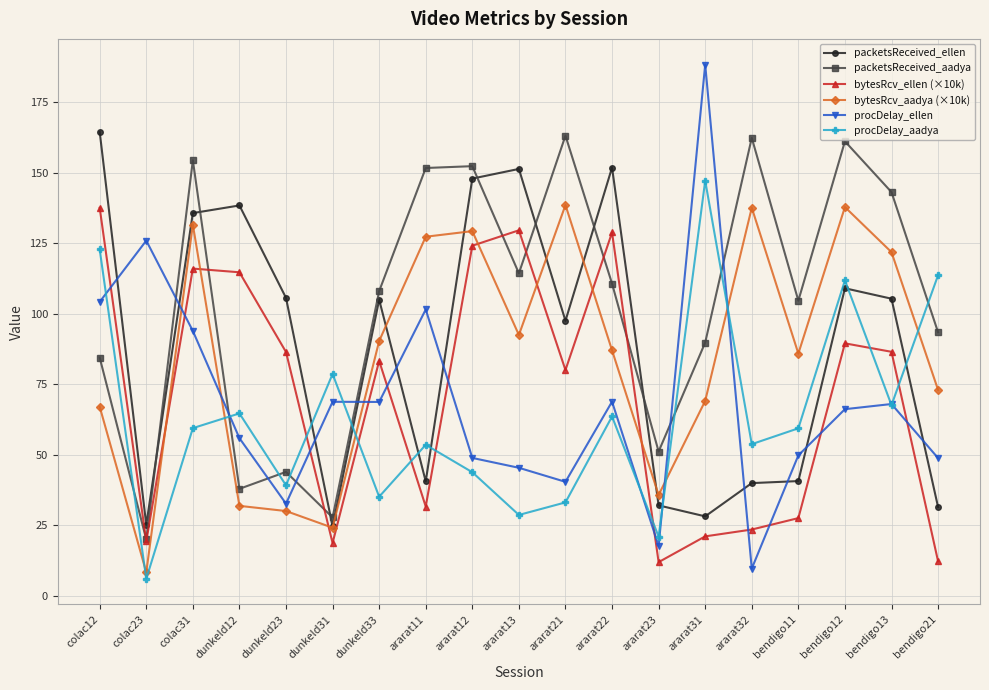

What is the spread (max minus min) of values at ararat23?

39.2